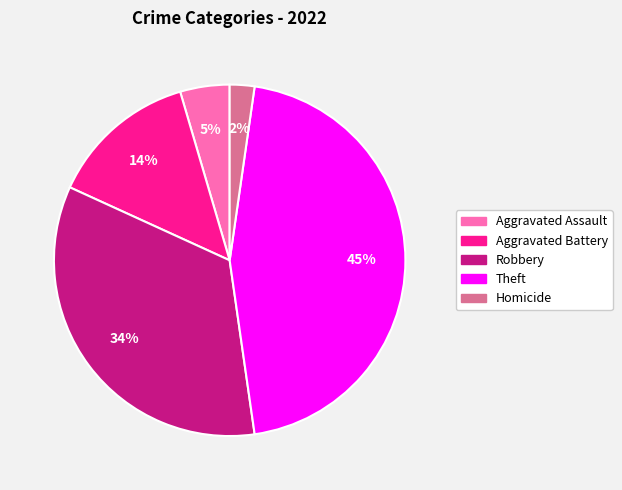

Count the number of slices in the pie.

5